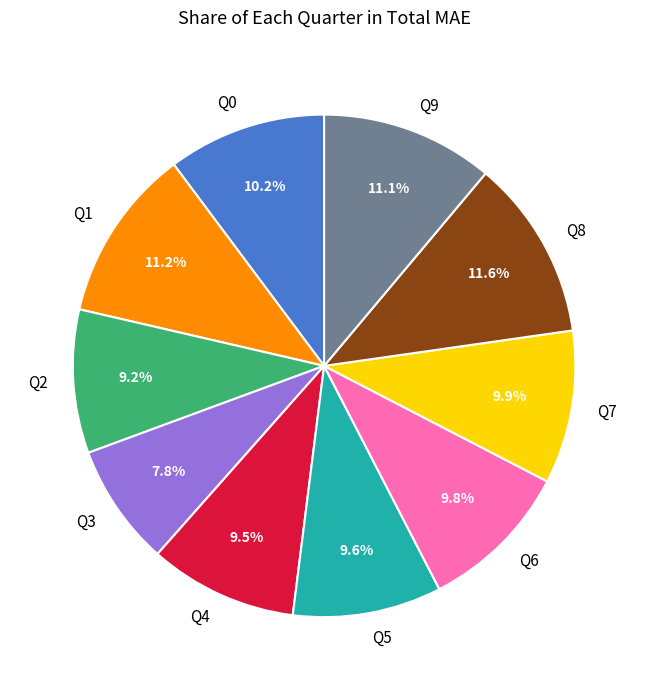

True or false: Q2 accounts for 9% of the total.

True